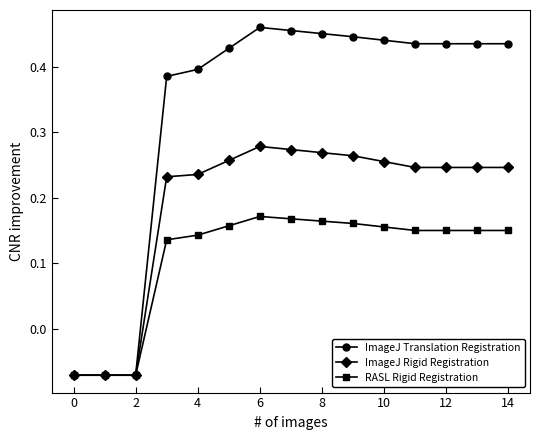

Which series has the widest spread of values?

ImageJ Translation Registration